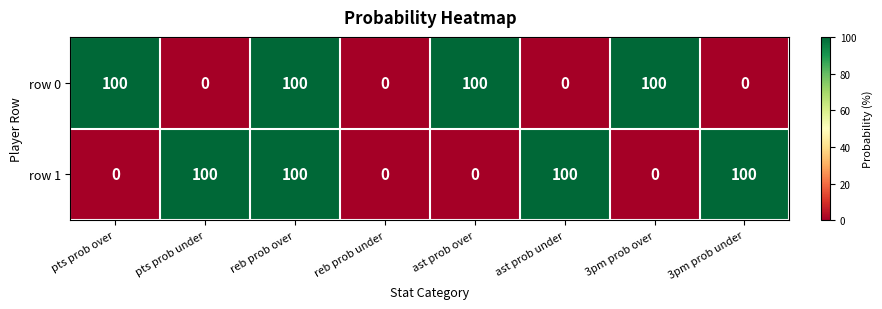

What is the difference between the highest and lowest values at ast prob under?

100